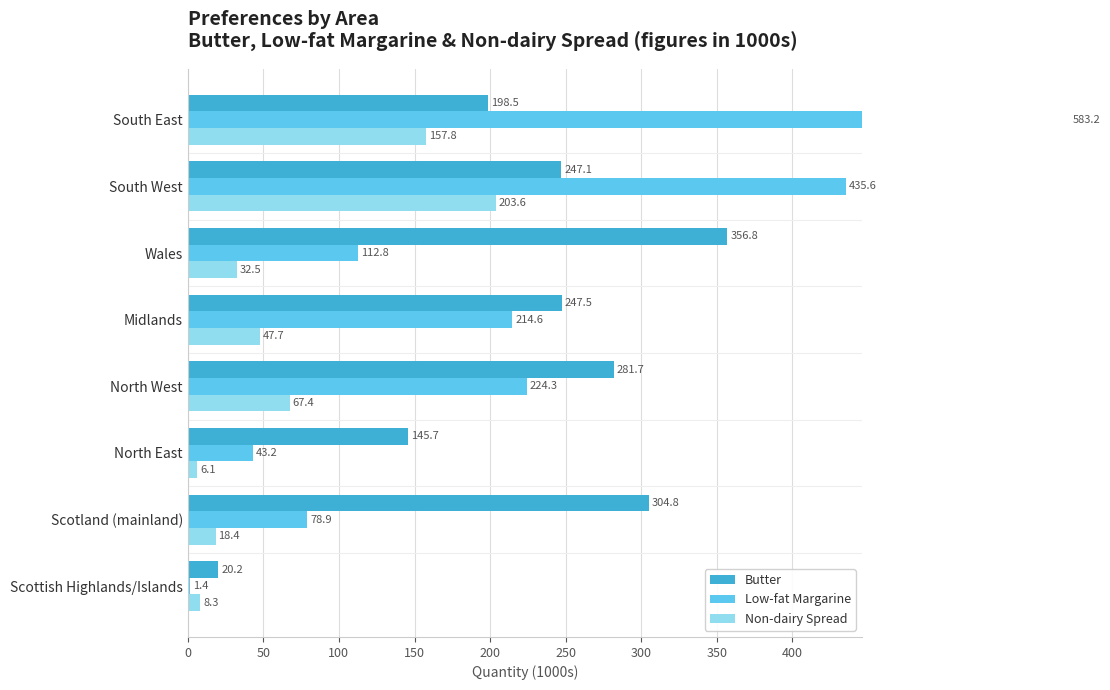

What are all the series names shown in the legend?

Butter, Low-fat Margarine, Non-dairy Spread